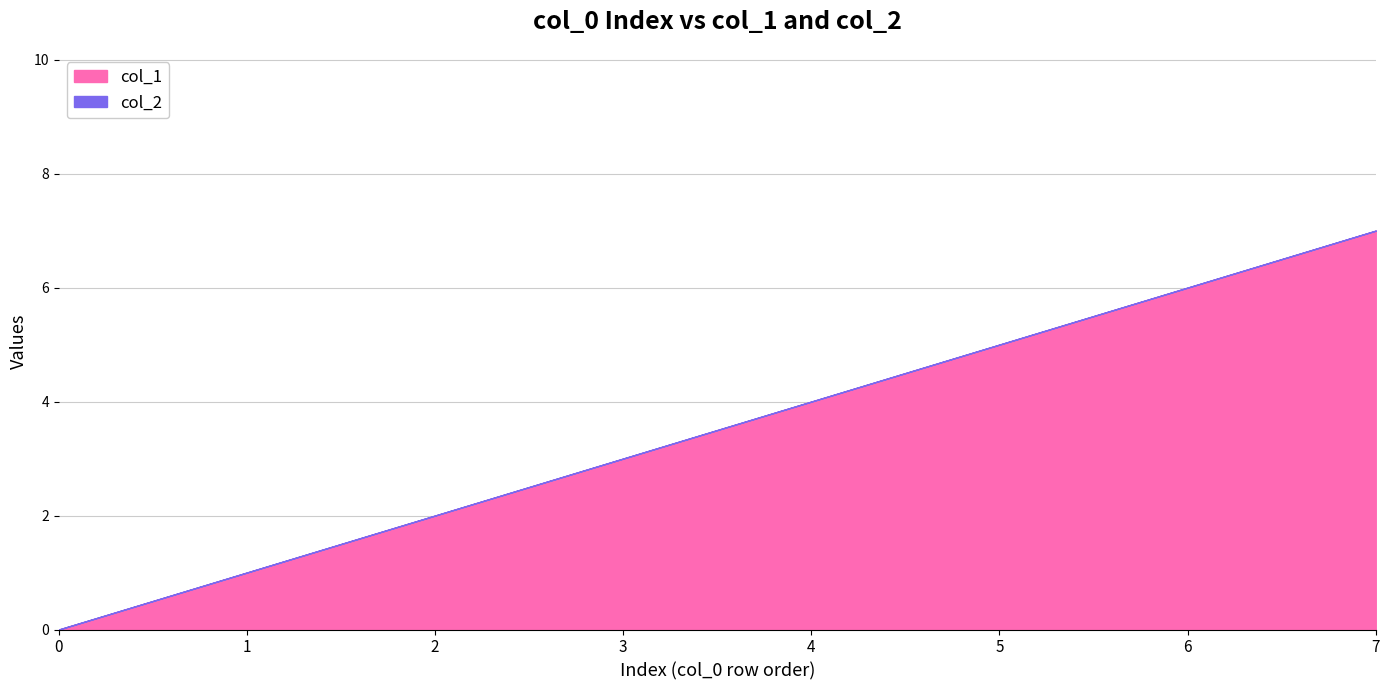

At which label does col_1 reach its peak?

7